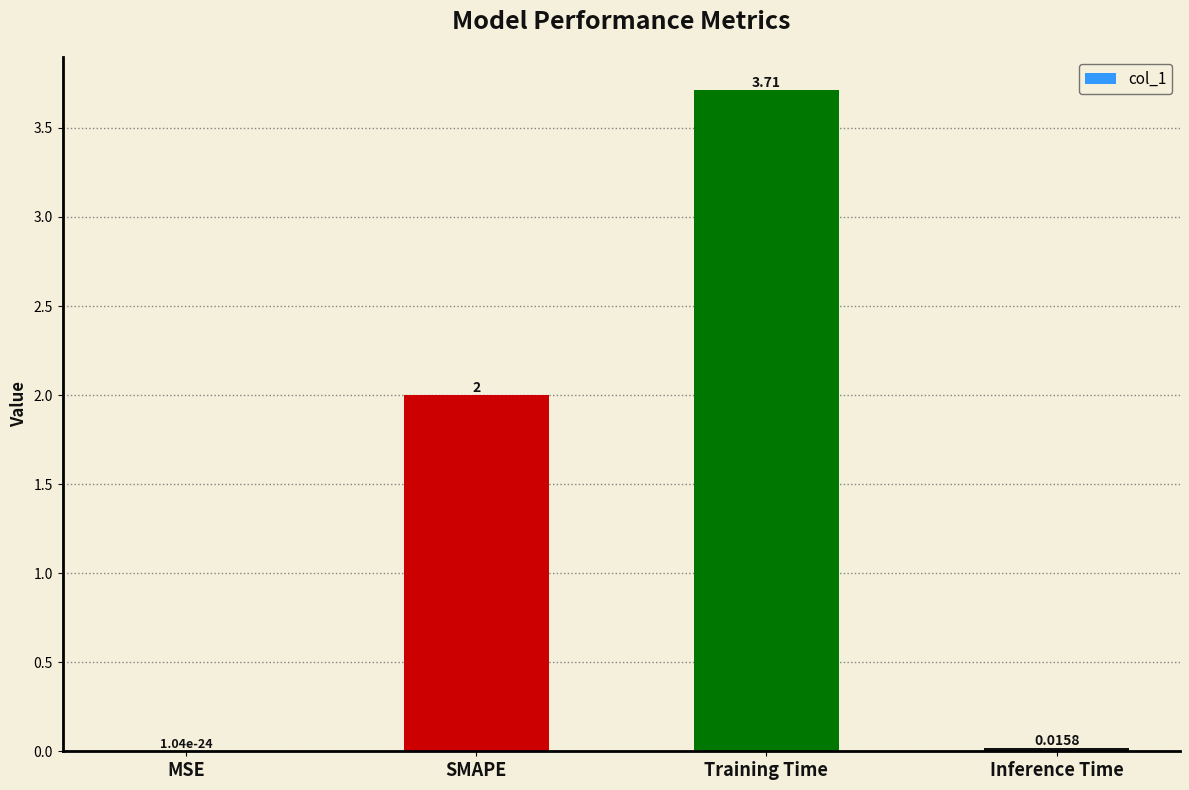

True or false: the data shows 2.0 at SMAPE.

True